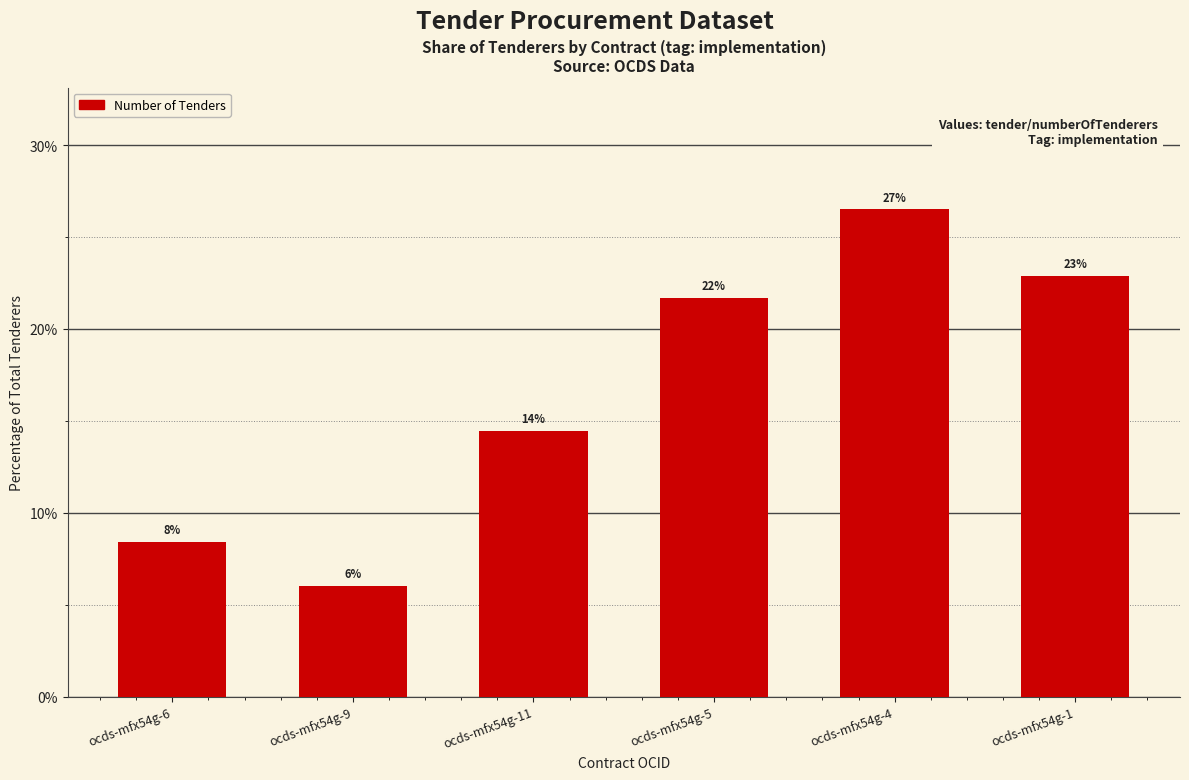

How many bars are there in total?

6